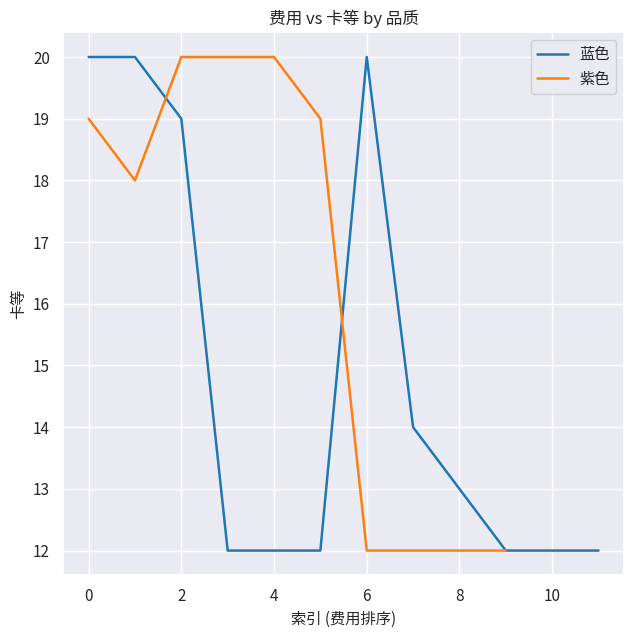

Reading left to right, list all the values displayed in this chart.

20	20	19	12	12	12	20	14	13	12	12	12